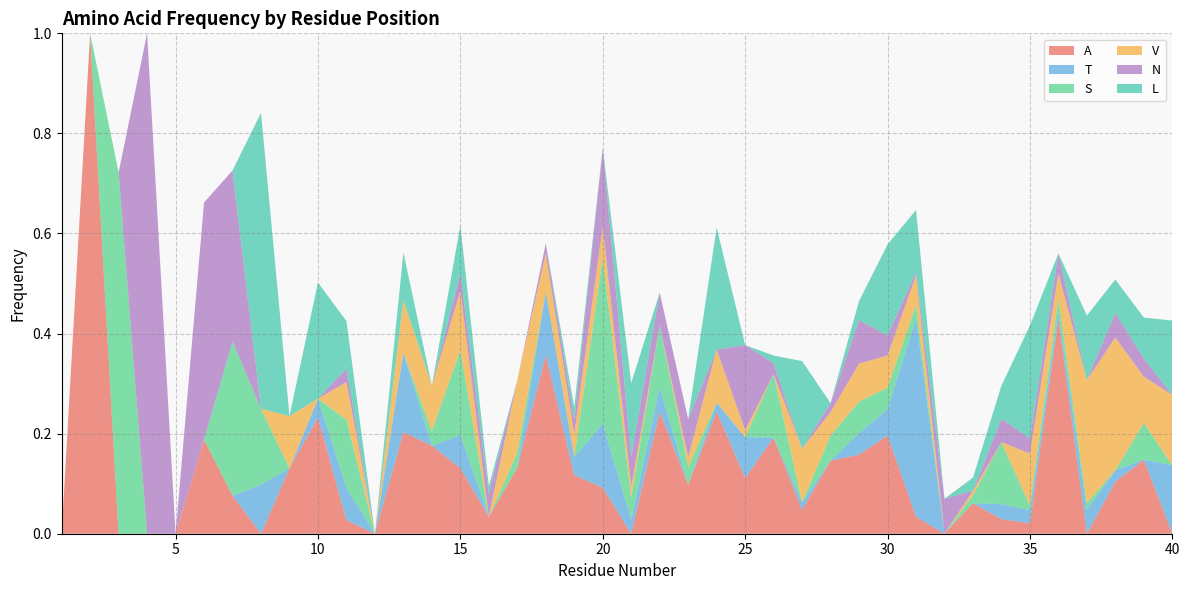

Reading left to right, extract all data points from this chart.

A: 1=0.0	2=1.0	3=0.0	4=0.0	5=0.0	6=0.2	7=0.1	8=0.0	9=0.1	10=0.2	11=0.0	12=0.0	13=0.2	14=0.2	15=0.1	16=0.0	17=0.1	18=0.4	19=0.1	20=0.1	21=0.0	22=0.2	23=0.1	24=0.2	25=0.1	26=0.2	27=0.0	28=0.1	29=0.2	30=0.2	31=0.0	32=0.0	33=0.1	34=0.0	35=0.0	36=0.4	37=0.0	38=0.1	39=0.1	40=0.0
T: 1=0.0	2=0.0	3=0.0	4=0.0	5=0.0	6=0.0	7=0.0	8=0.1	9=0.0	10=0.0	11=0.1	12=0.0	13=0.2	14=0.0	15=0.1	16=0.0	17=0.0	18=0.1	19=0.0	20=0.1	21=0.0	22=0.0	23=0.0	24=0.0	25=0.1	26=0.0	27=0.0	28=0.0	29=0.0	30=0.1	31=0.4	32=0.0	33=0.0	34=0.0	35=0.0	36=0.0	37=0.0	38=0.0	39=0.0	40=0.1
S: 1=0.0	2=0.0	3=0.7	4=0.0	5=0.0	6=0.0	7=0.3	8=0.2	9=0.0	10=0.0	11=0.1	12=0.0	13=0.0	14=0.0	15=0.2	16=0.0	17=0.0	18=0.0	19=0.0	20=0.3	21=0.0	22=0.1	23=0.0	24=0.0	25=0.0	26=0.1	27=0.0	28=0.1	29=0.1	30=0.0	31=0.0	32=0.0	33=0.0	34=0.1	35=0.0	36=0.0	37=0.0	38=0.0	39=0.1	40=0.0
V: 1=0.0	2=0.0	3=0.0	4=0.0	5=0.0	6=0.0	7=0.0	8=0.0	9=0.1	10=0.0	11=0.1	12=0.0	13=0.1	14=0.1	15=0.1	16=0.0	17=0.1	18=0.1	19=0.0	20=0.1	21=0.0	22=0.0	23=0.0	24=0.1	25=0.0	26=0.0	27=0.1	28=0.0	29=0.1	30=0.1	31=0.1	32=0.0	33=0.0	34=0.0	35=0.1	36=0.0	37=0.2	38=0.3	39=0.1	40=0.1
N: 1=0.0	2=0.0	3=0.0	4=1.0	5=0.0	6=0.5	7=0.3	8=0.0	9=0.0	10=0.0	11=0.0	12=0.0	13=0.0	14=0.0	15=0.0	16=0.0	17=0.0	18=0.0	19=0.0	20=0.2	21=0.1	22=0.1	23=0.1	24=0.0	25=0.2	26=0.0	27=0.0	28=0.0	29=0.1	30=0.0	31=0.0	32=0.1	33=0.0	34=0.0	35=0.0	36=0.0	37=0.0	38=0.0	39=0.0	40=0.0
L: 1=0.0	2=0.0	3=0.0	4=0.0	5=0.0	6=0.0	7=0.0	8=0.6	9=0.0	10=0.2	11=0.1	12=0.0	13=0.1	14=0.0	15=0.1	16=0.0	17=0.0	18=0.0	19=0.0	20=0.0	21=0.1	22=0.0	23=0.0	24=0.2	25=0.0	26=0.0	27=0.2	28=0.0	29=0.0	30=0.2	31=0.1	32=0.0	33=0.0	34=0.1	35=0.2	36=0.0	37=0.1	38=0.1	39=0.1	40=0.1